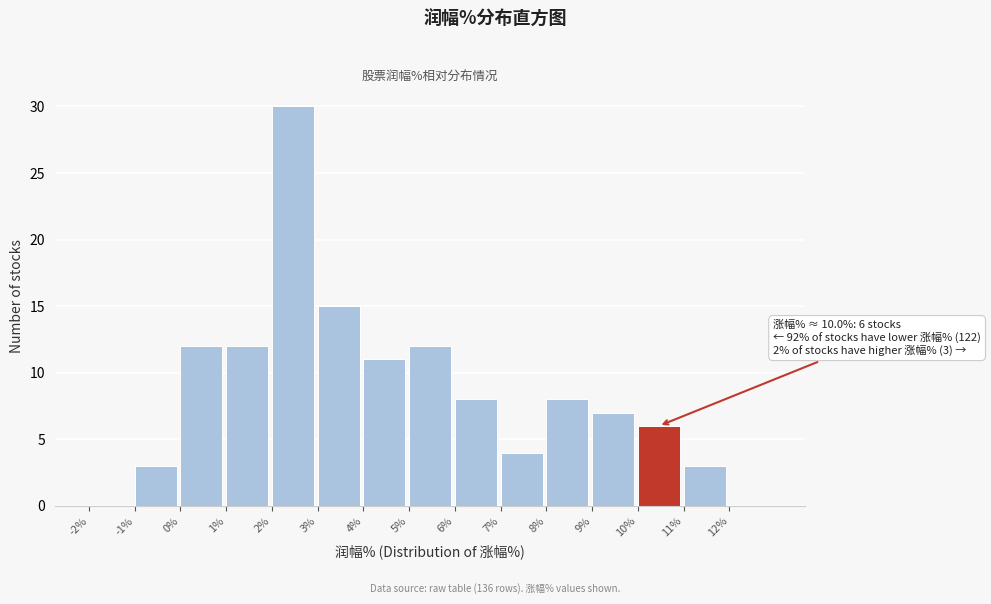

Over which range of the x-axis is the bar tallest?

2 to 3